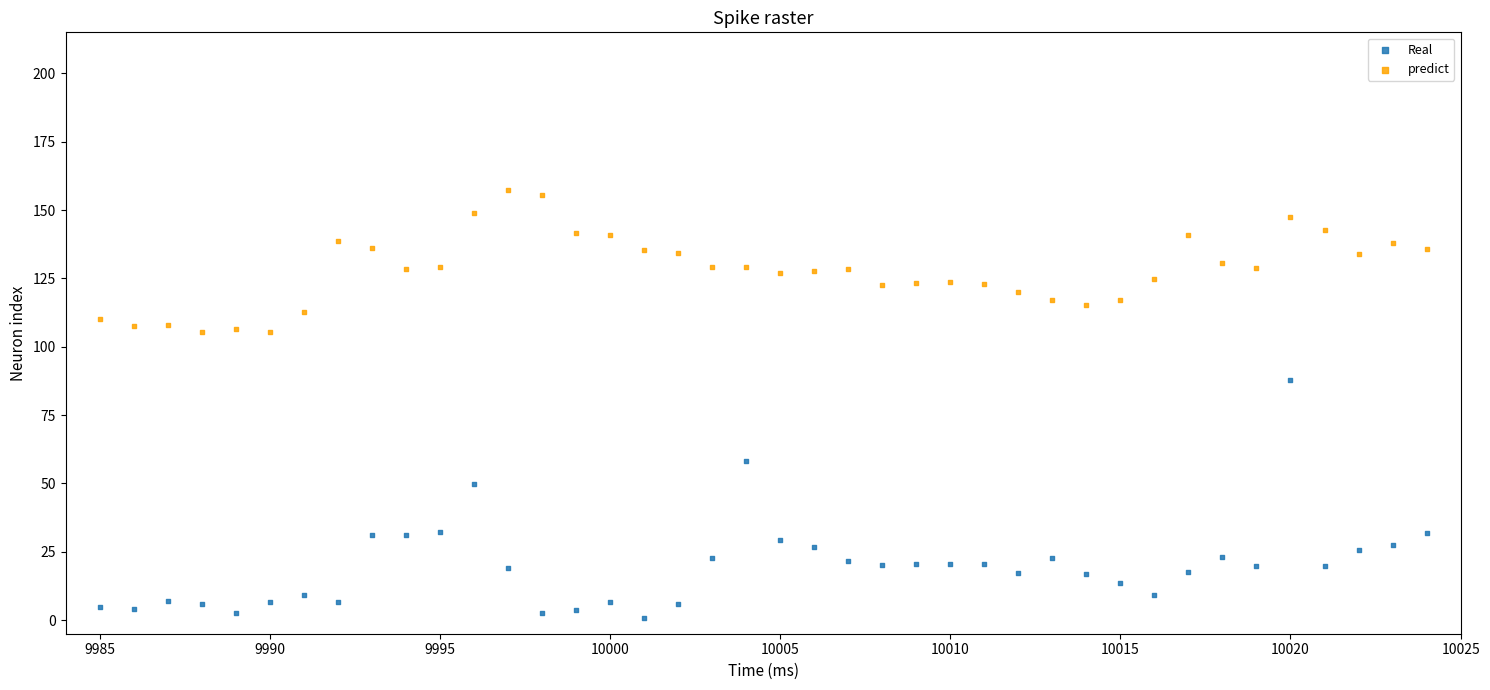

In the Real series, what Y value is closest to 44?

49.7